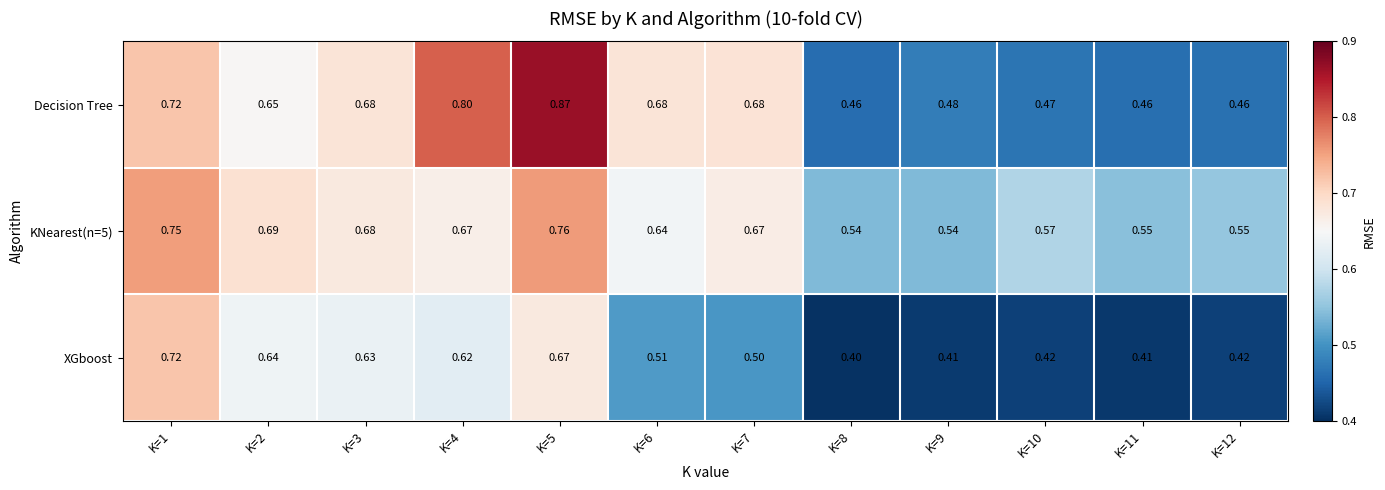

Which series changed the most between K=6 and K=11?

Decision Tree